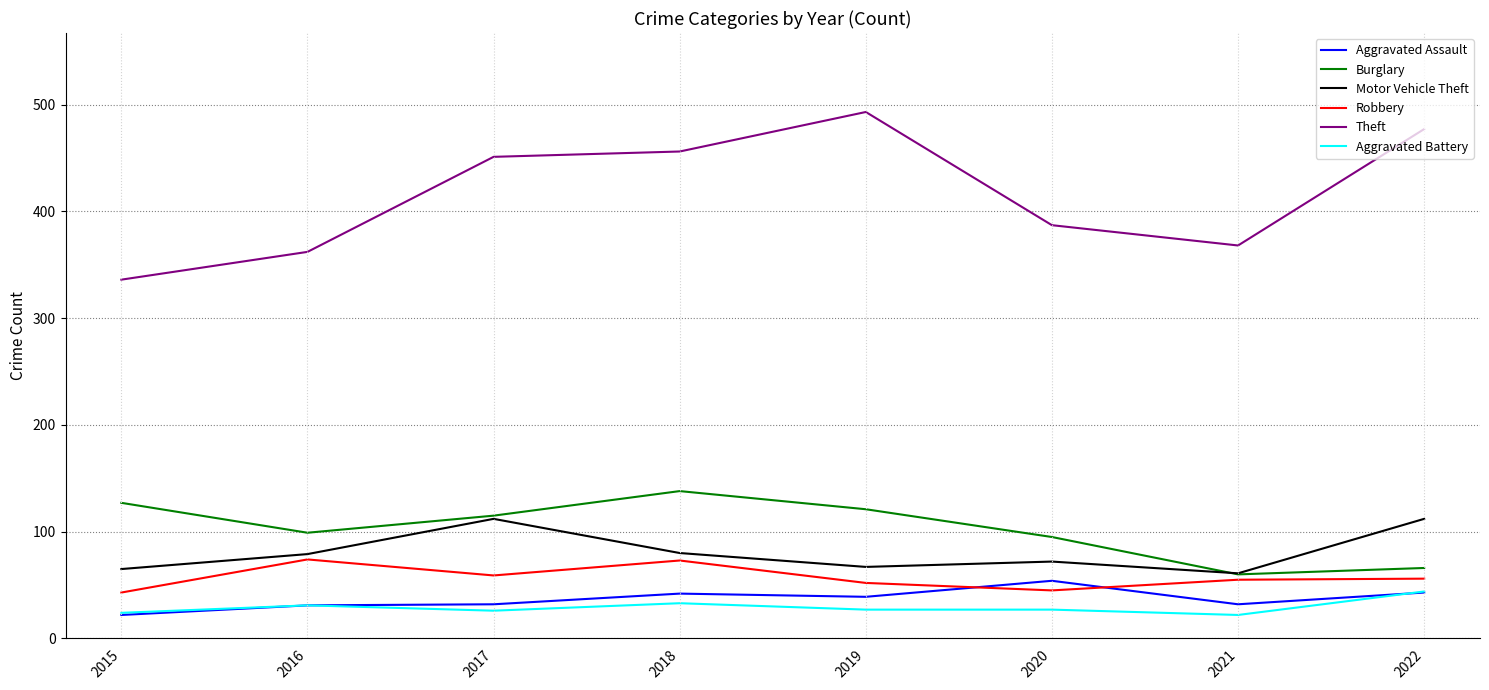

What is the total value across all series at 2019?

799